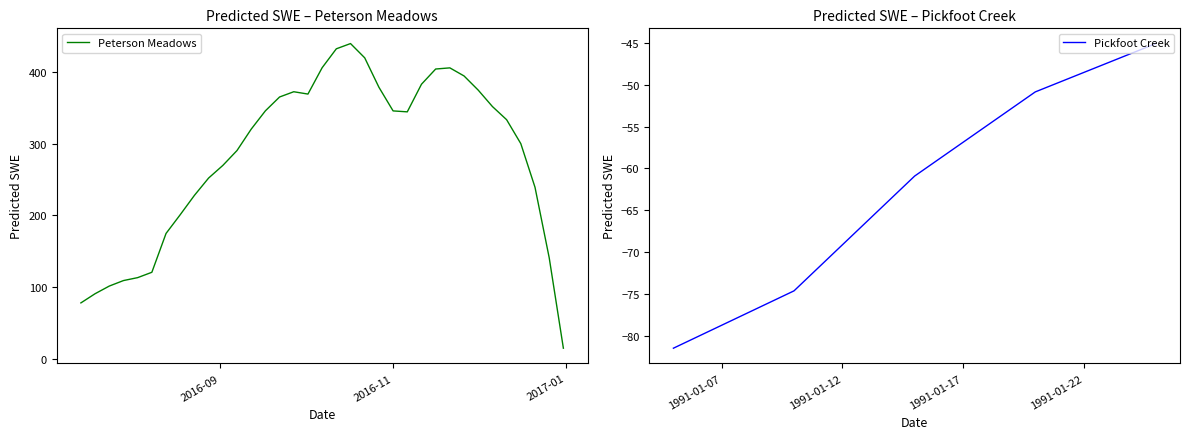

What is the lowest value of the Peterson Meadows series?

14.9